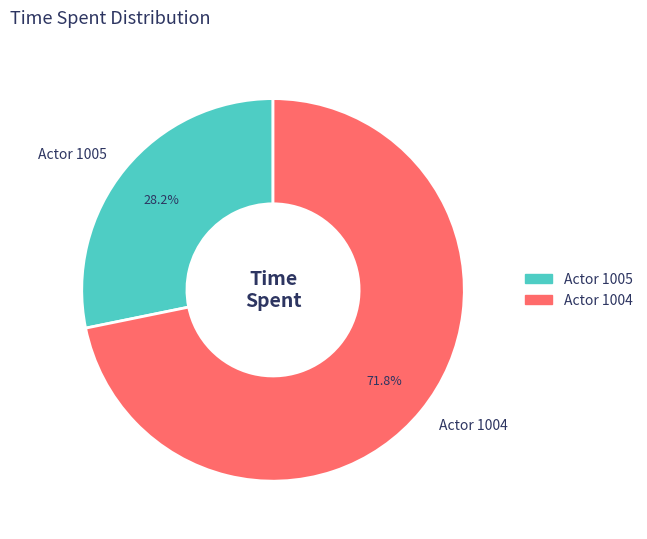

What is the smallest slice in the pie chart?

Actor 1005